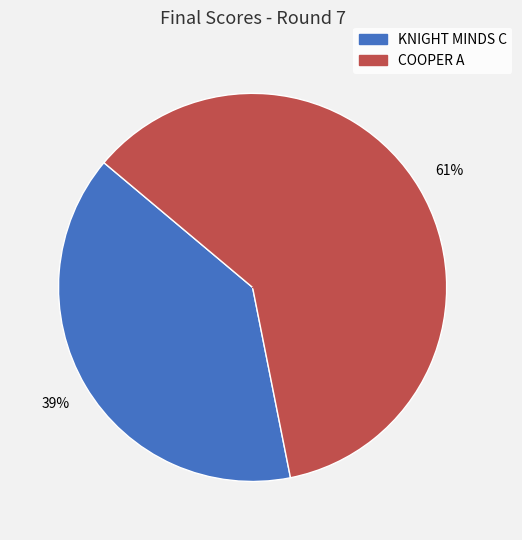

Between COOPER A and KNIGHT MINDS C, which is larger?

COOPER A